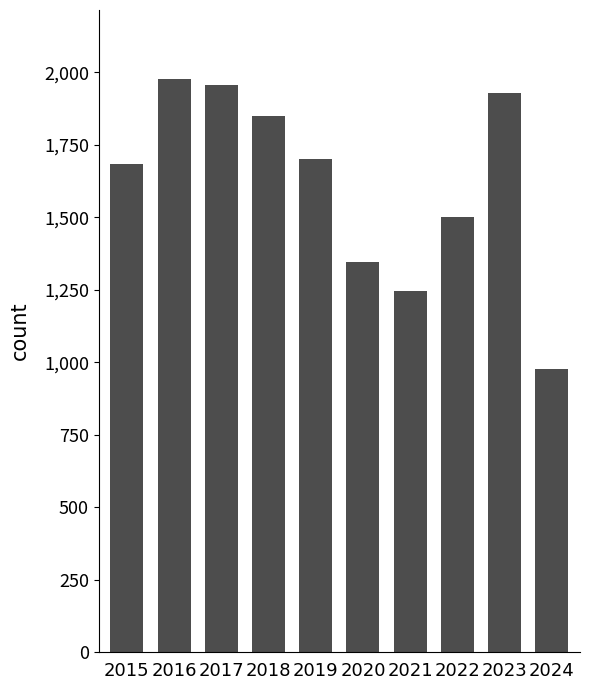

List the labels in order of value, largest first.

2016, 2017, 2023, 2018, 2019, 2015, 2022, 2020, 2021, 2024